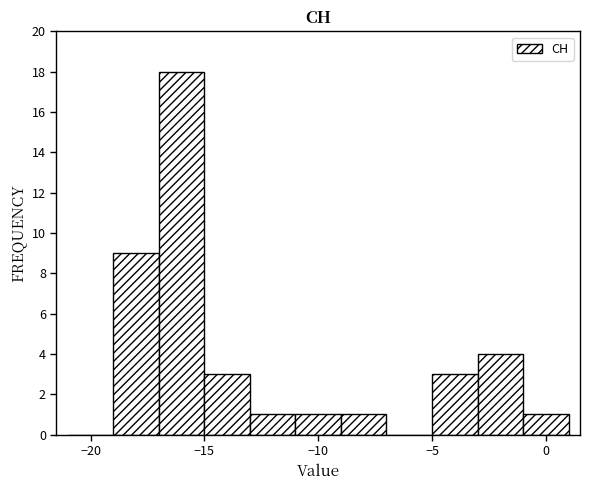

What is the height of the bar covering -9 to -7 on the x-axis? The values are not printed on the chart, so give them approximately, as read against the axis.

1